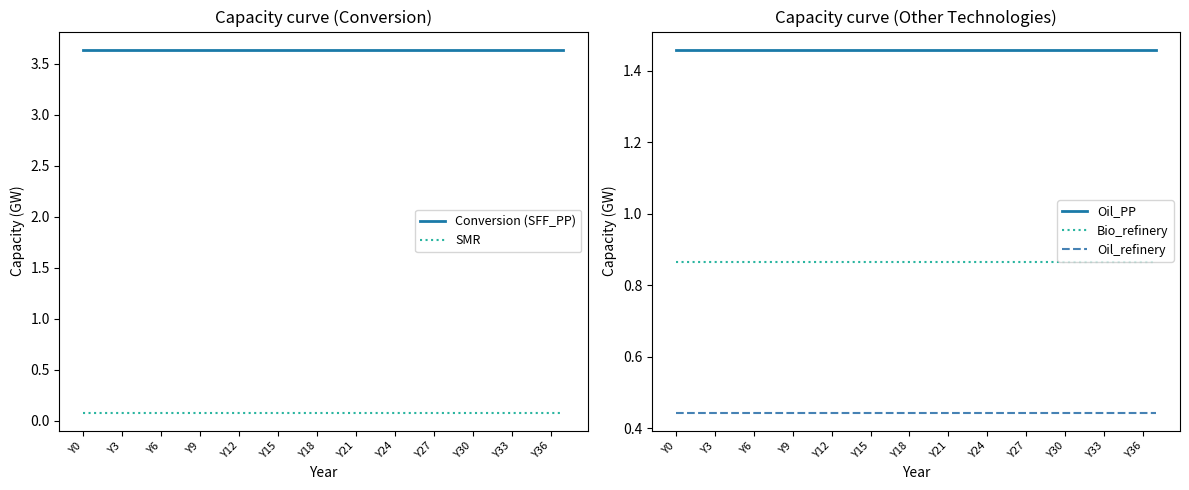

Is it true that Bio_refinery equals 1.3 at Y36?

False